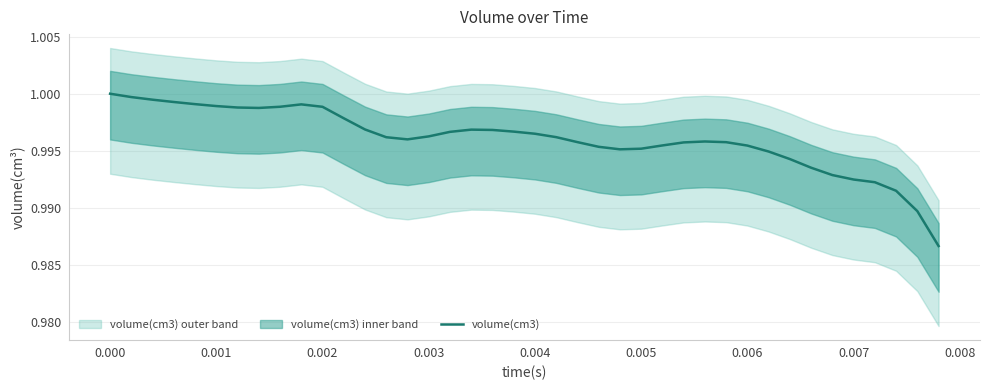

How many data points does each series have?

40